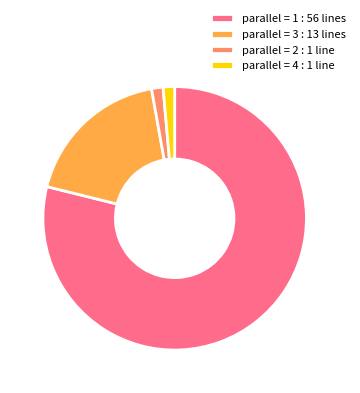

What is the ratio of the value at parallel = 1 : 56 lines to the value at parallel = 3 : 13 lines?

4.3